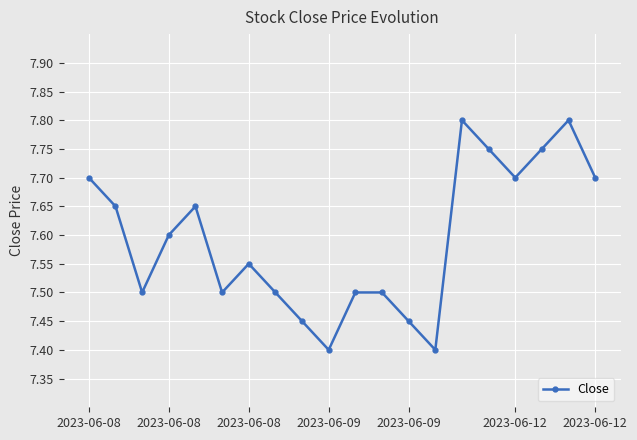

How many interior local valleys (lower than both neighbors) does the data have?

5